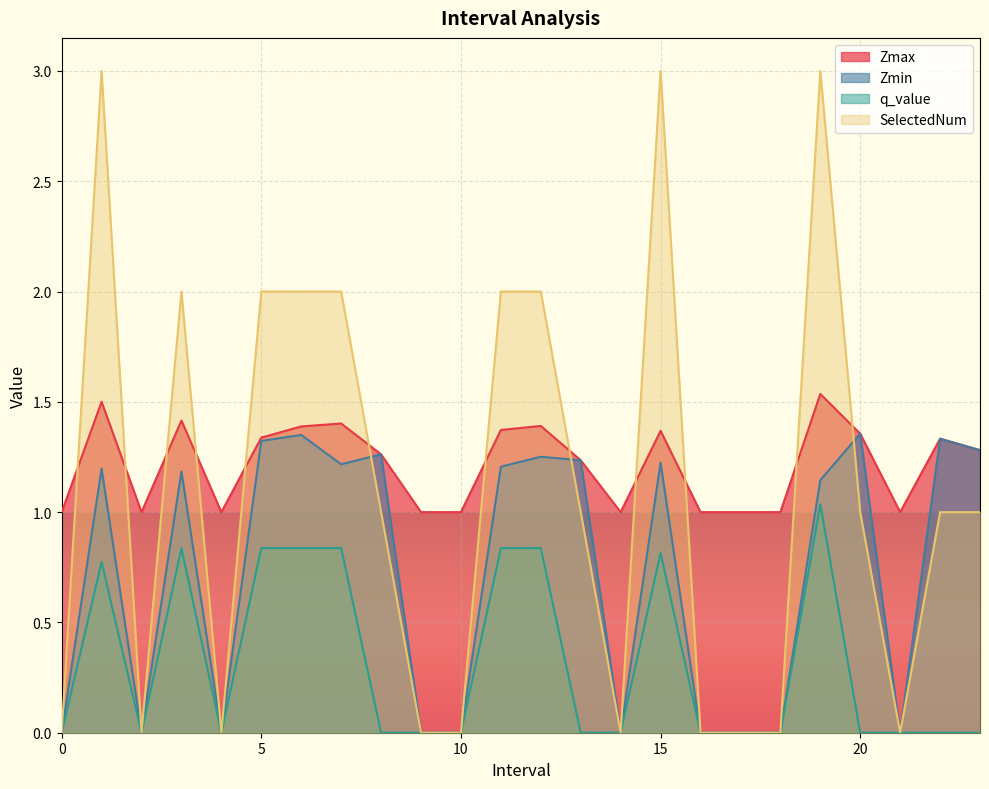

What is the greatest value displayed?

3.0